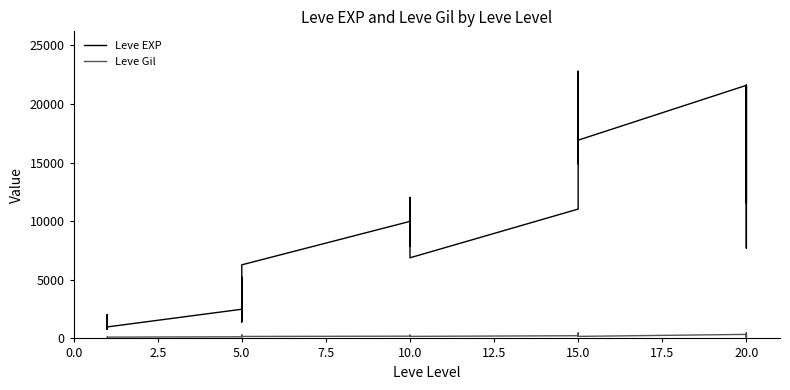

Count the number of data series in this chart.

2